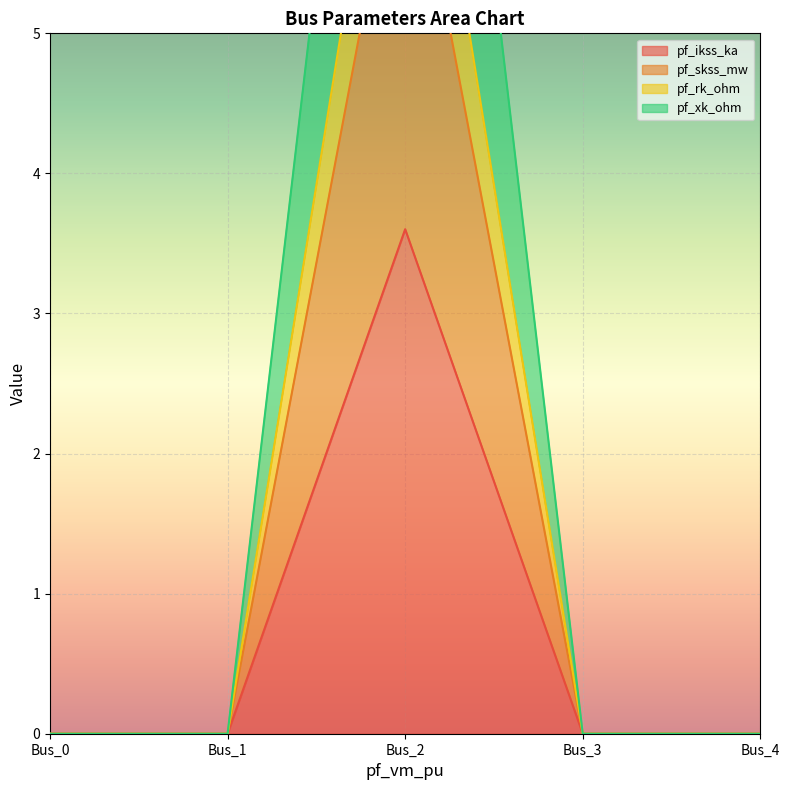

Is the value of pf_skss_mw at Bus_1 greater than the value of pf_xk_ohm at Bus_2?

No